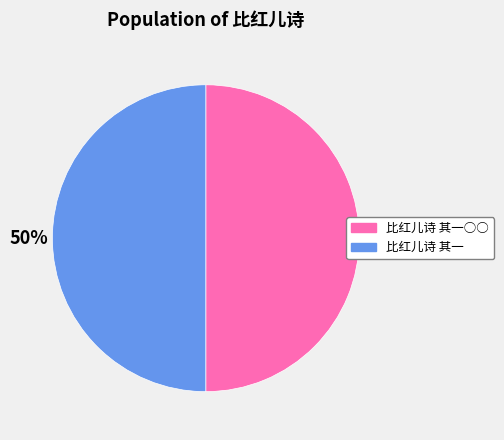

What percentage is the 比红儿诗 其一 slice, to the nearest percent?

50%